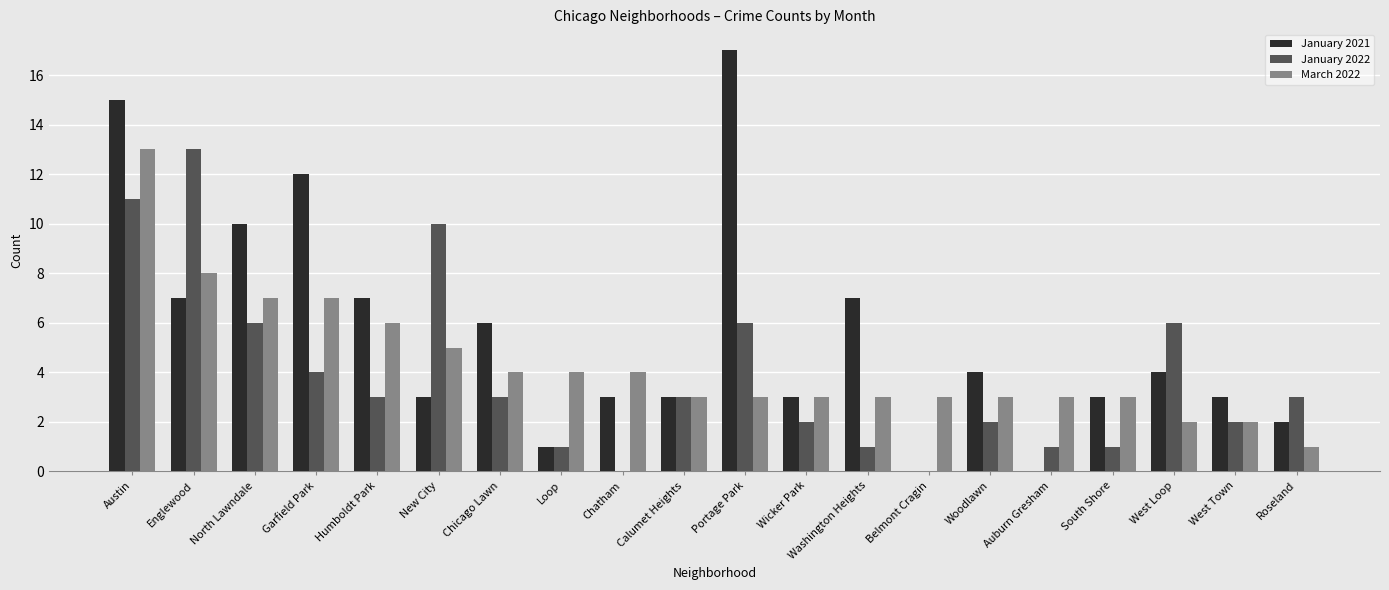

Between Garfield Park and Roseland, which series saw the biggest shift?

January 2021